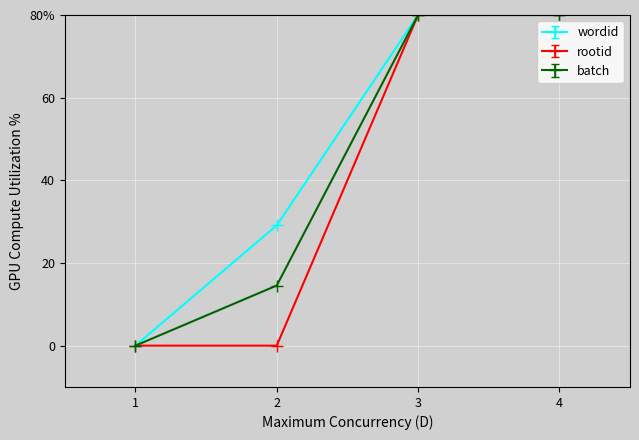

Which series has the largest total across all categories?

wordid